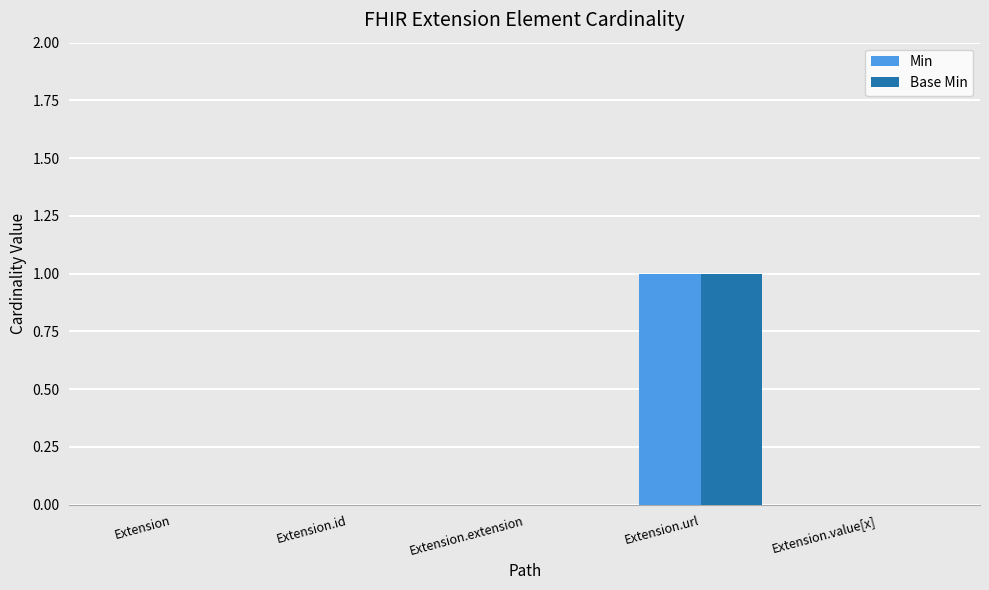

The Min series shows 2 at Extension.url. True or false?

False